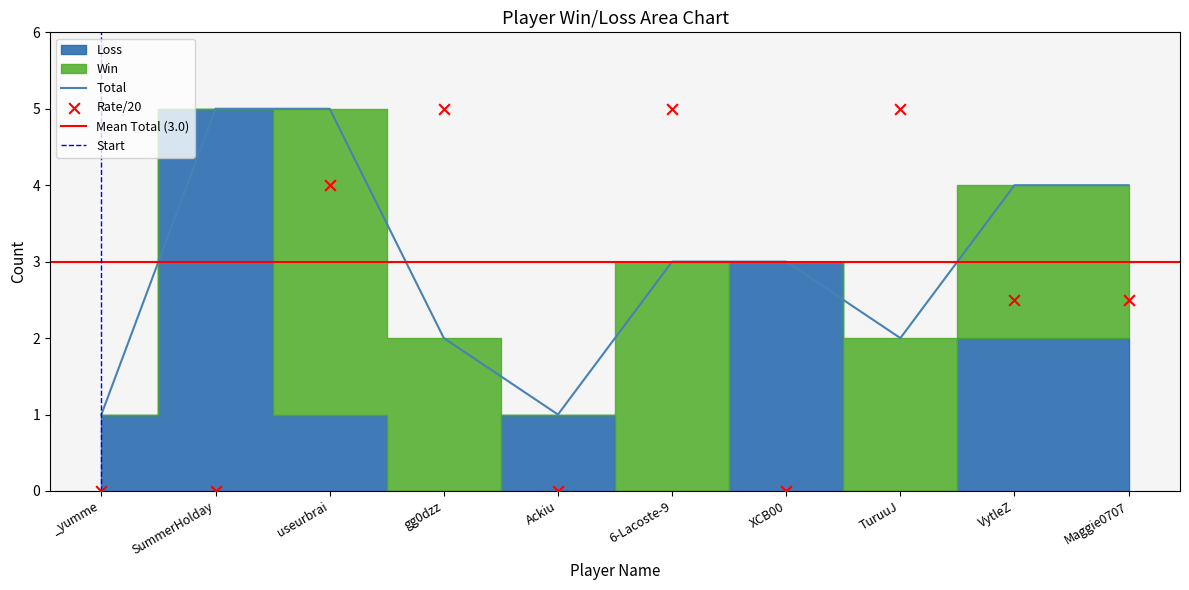

At which category is the sum across all series the highest?

SummerHolday